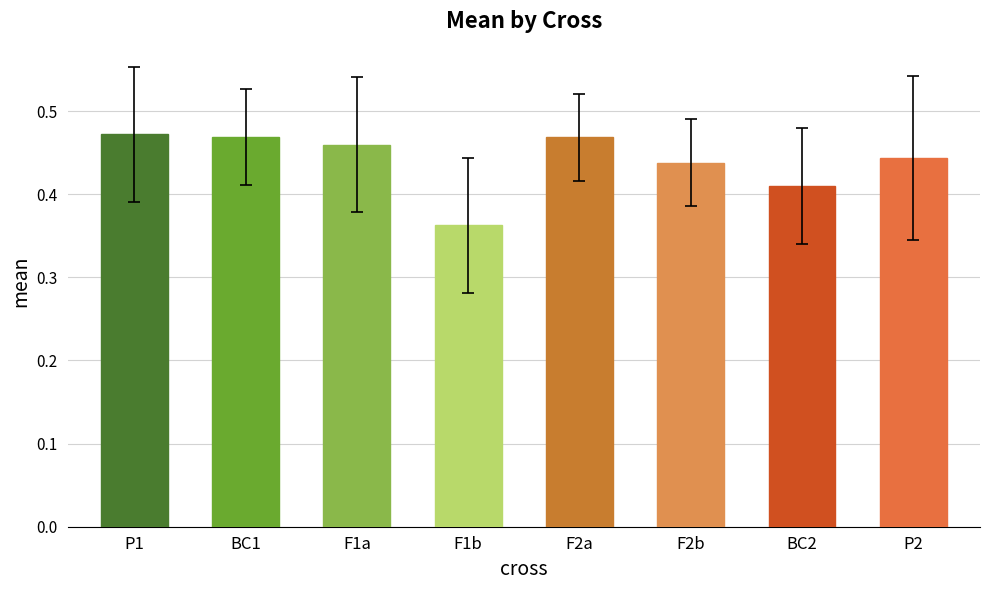

Are the bars grouped side by side (vs. stacked)?

No